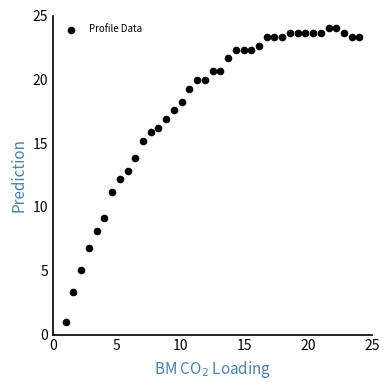

What is the range of X values (max minus min)?

23.0